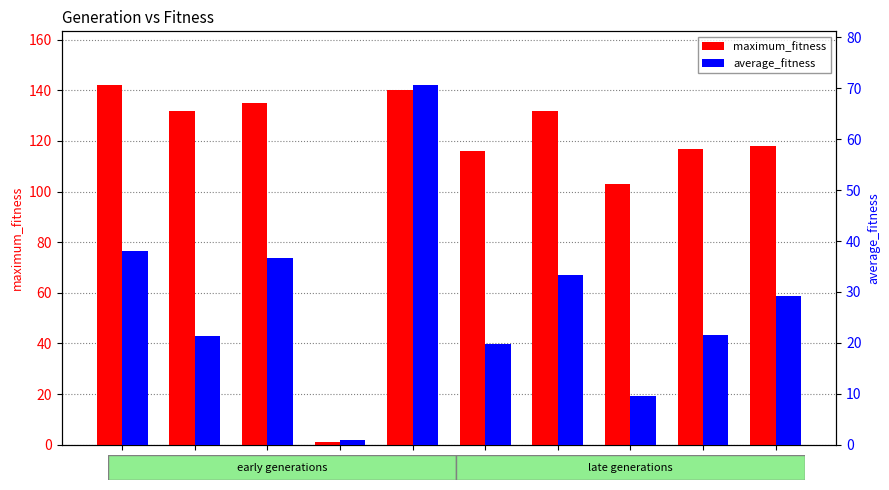

List the labels in order of average_fitness value, largest first.

4, 0, 2, 6, 9, 8, 1, 5, 7, 3